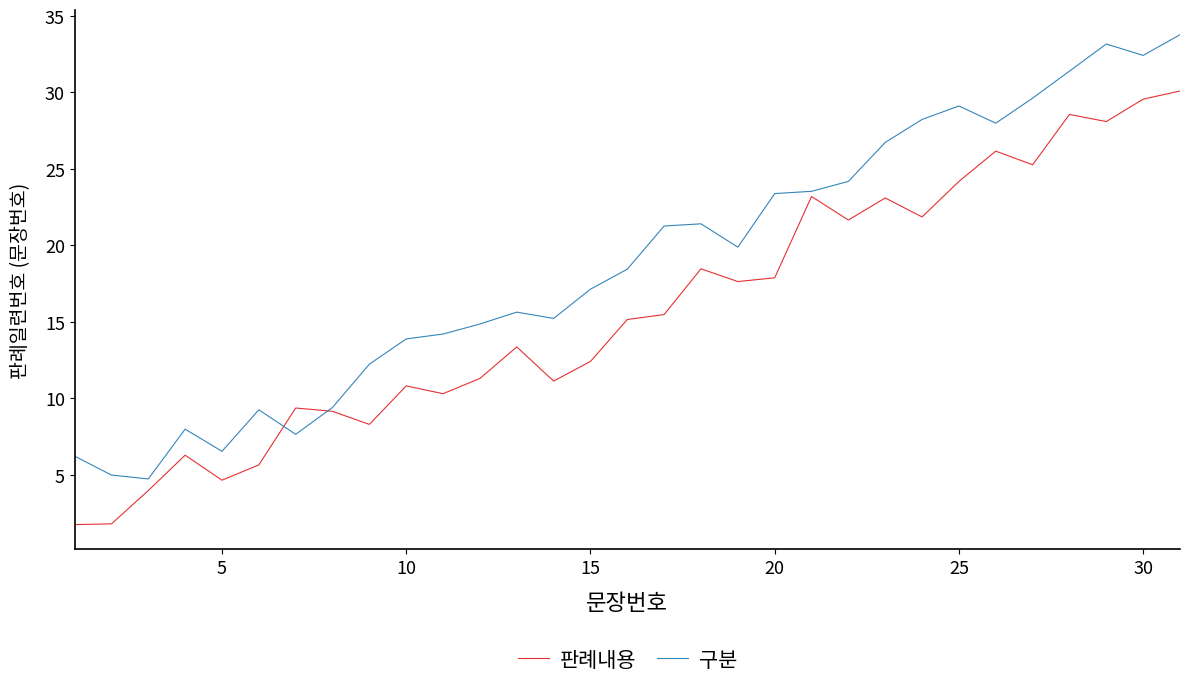

Rank the series by their average value, from highest to lowest.

구분, 판례내용